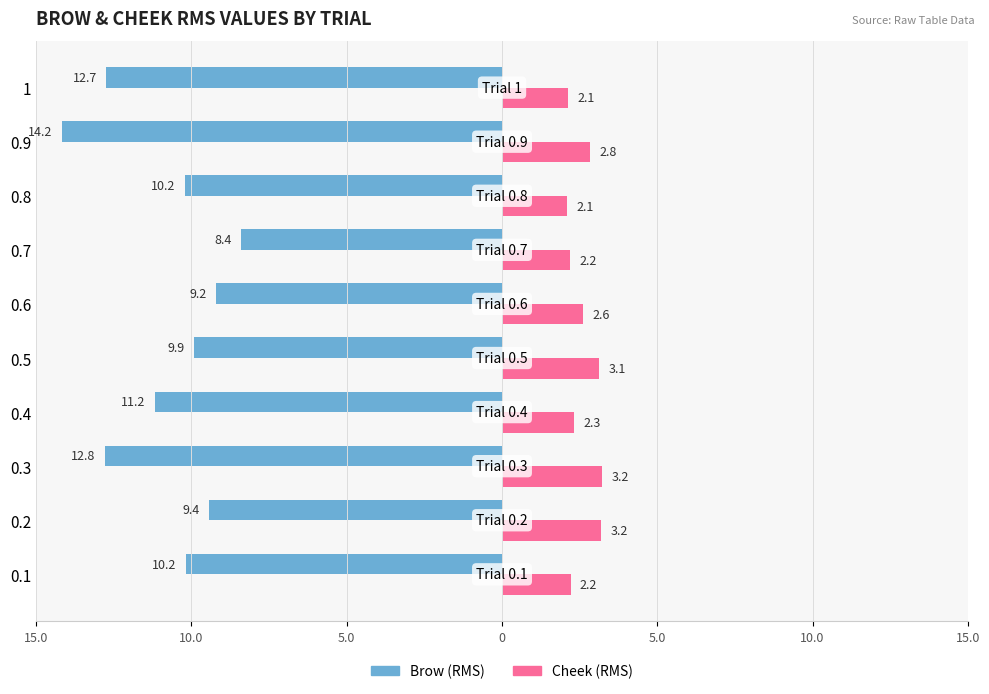

Reading right to left, transcribe all the data shown in this chart.

Brow (RMS): -12.7	-14.2	-10.2	-8.4	-9.2	-9.9	-11.2	-12.8	-9.4	-10.2
Cheek (RMS): 2.1	2.8	2.1	2.2	2.6	3.1	2.3	3.2	3.2	2.2